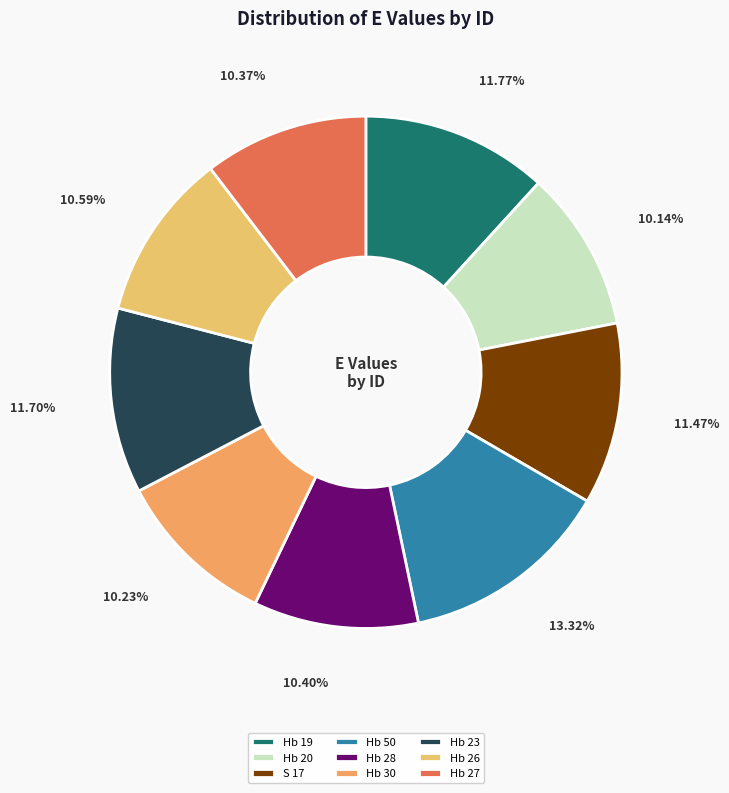

Is there a majority slice in this chart?

No